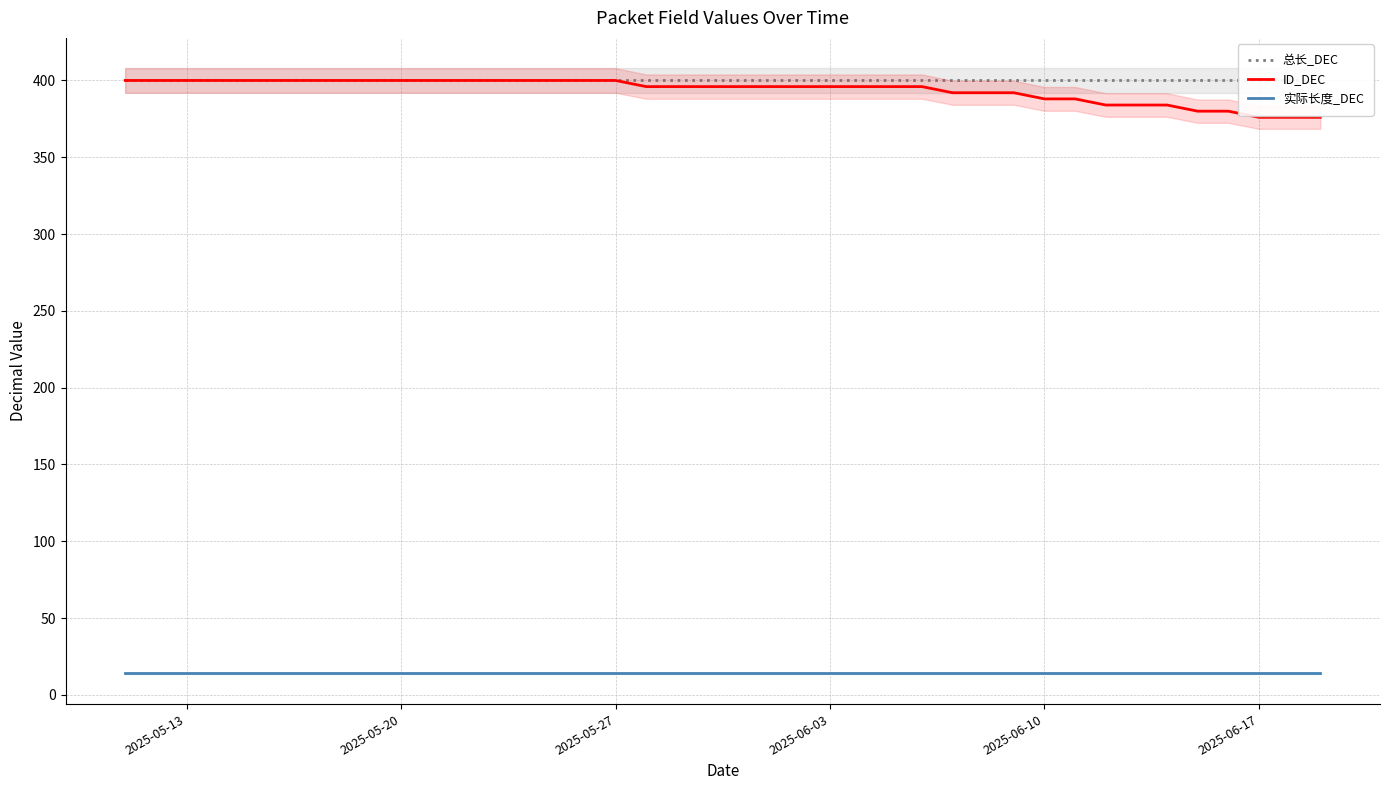

True or false: 实际长度_DEC and 总长_DEC intersect in this chart.

False